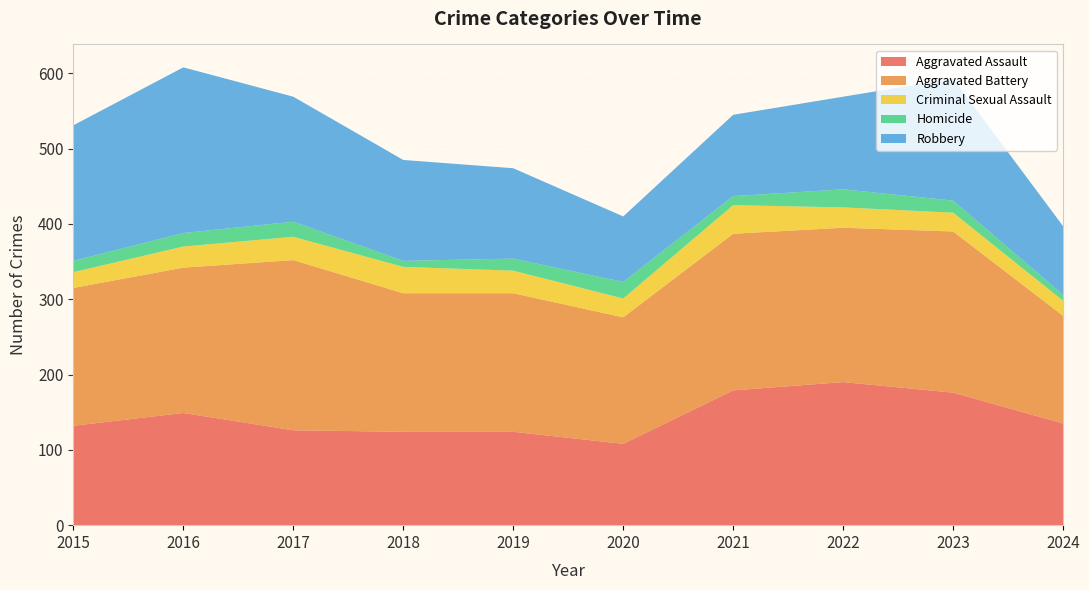

Reading left to right, list all the values displayed in this chart.

Aggravated Assault: 132	149	126	124	124	108	179	190	176	135
Aggravated Battery: 183	193	226	184	184	168	208	205	214	143
Criminal Sexual Assault: 21	28	31	35	30	25	38	27	25	20
Homicide: 15	18	20	8	16	22	12	24	16	8
Robbery: 180	220	166	134	120	87	108	123	162	91